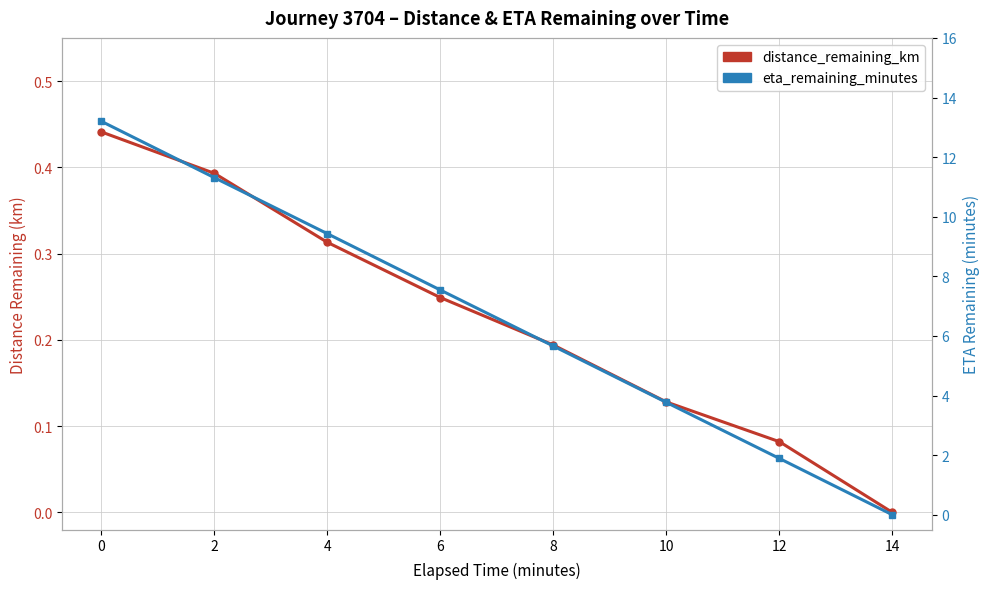

What is the sum of the eta_remaining_minutes values at 0 and 8?

18.9